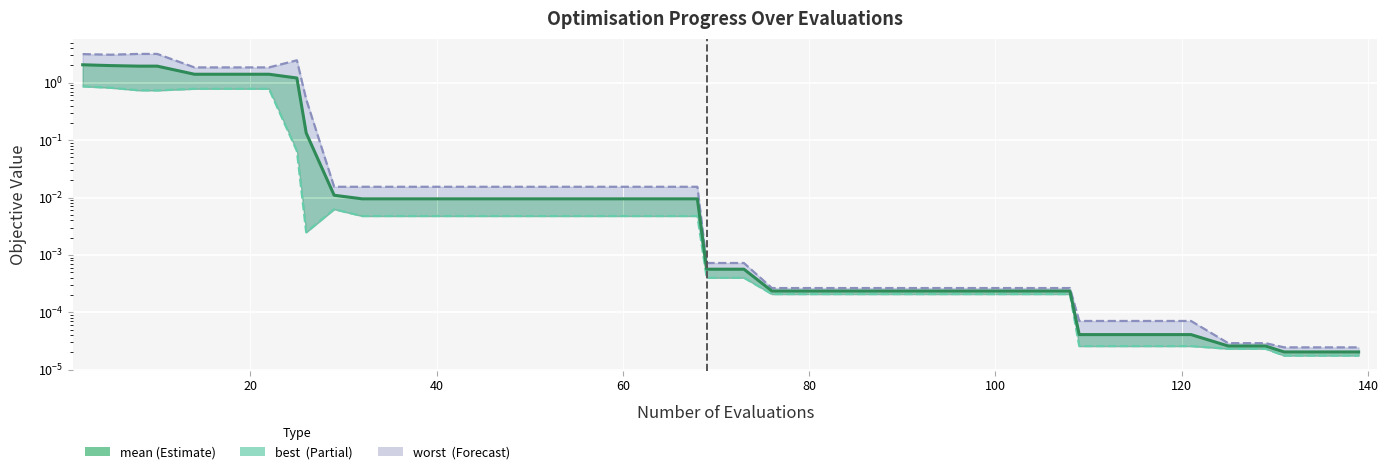

True or false: mean and worst cross at least once.

False